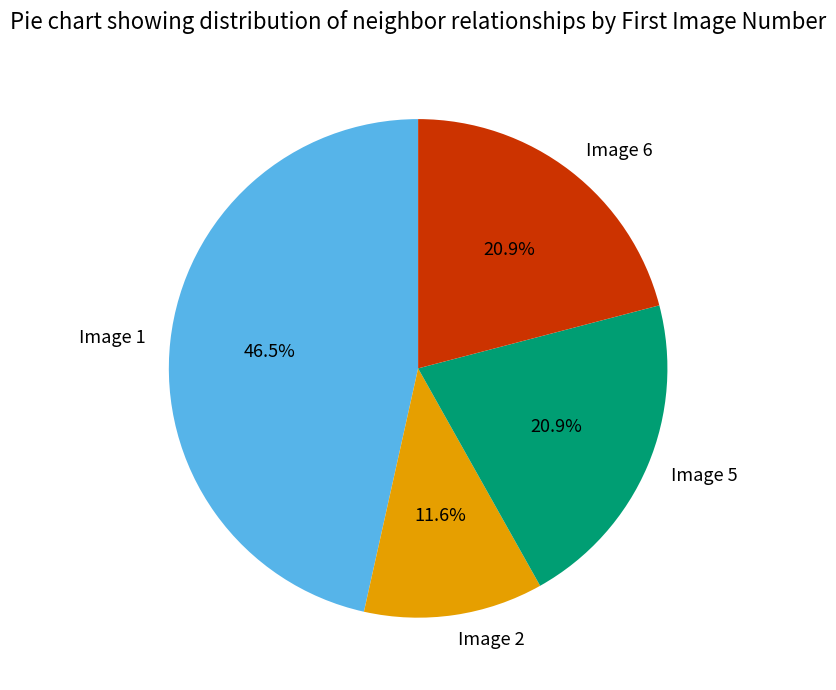

What is the smallest slice in the pie chart?

Image 2